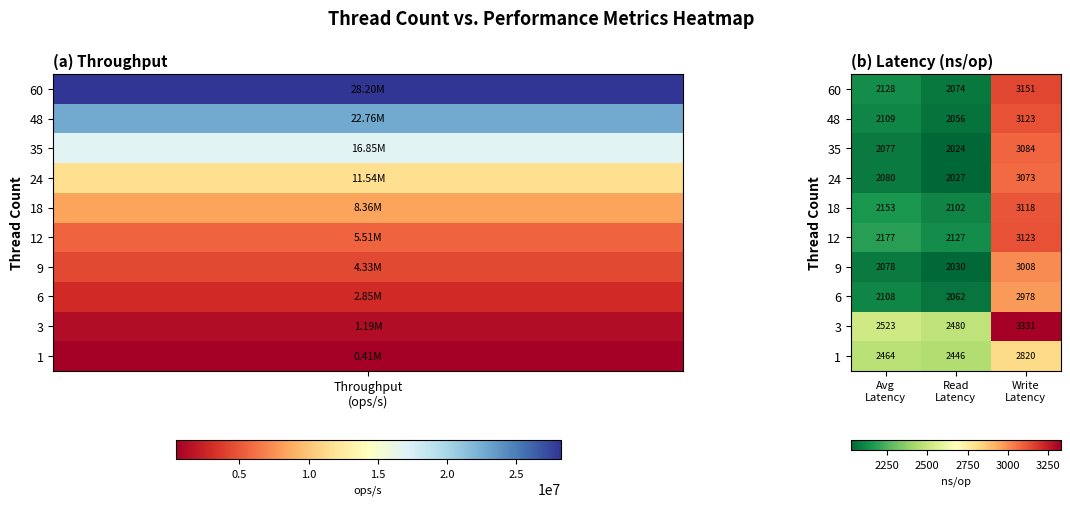

Which series has the widest spread of values?

60